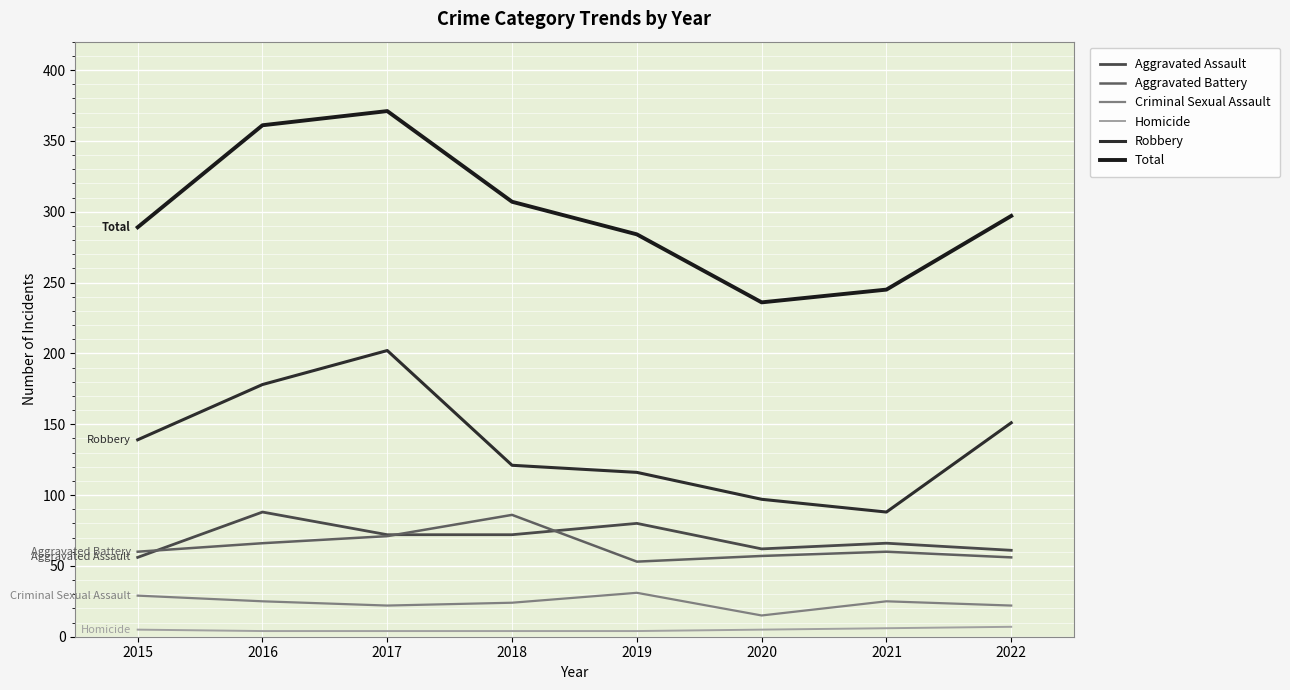

Which category has the lowest value in the Total series?

2020